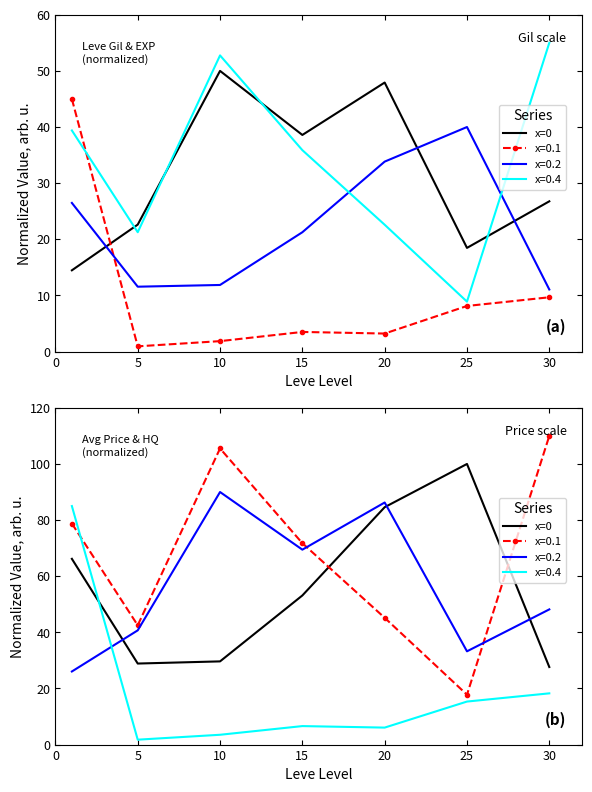

What is the difference between the second highest and second lowest values?

55.7